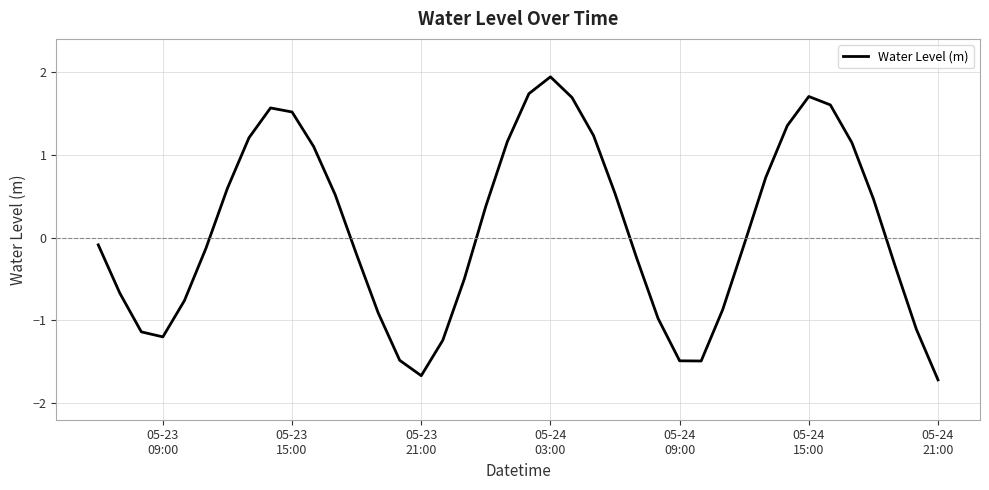

What is the difference between the maximum and minimum values?

3.7